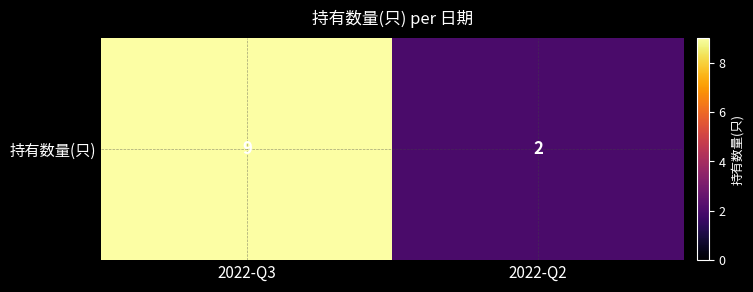

What is the minimum value shown in the chart?

2